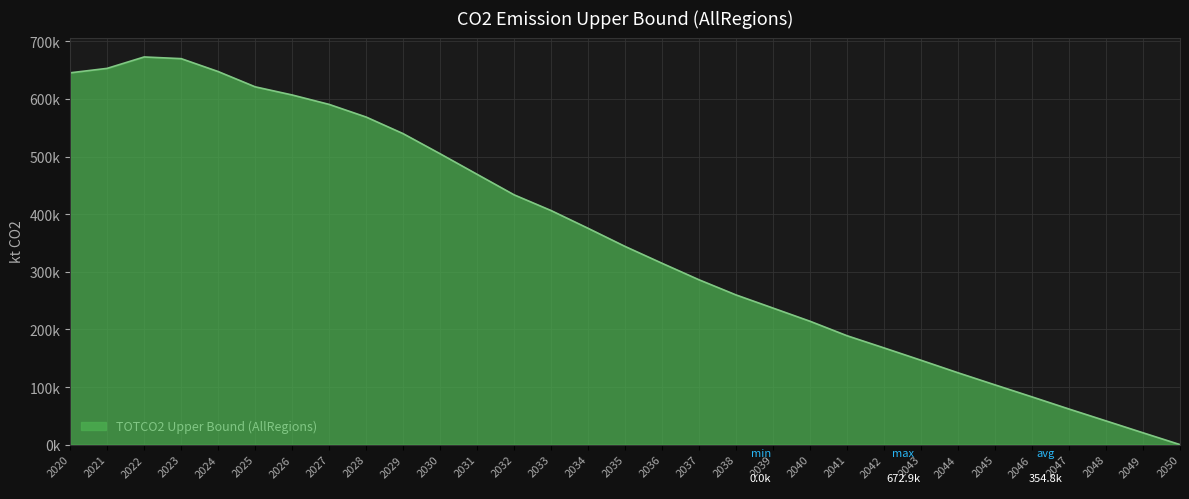

Is this an area chart (filled region under the line)?

Yes